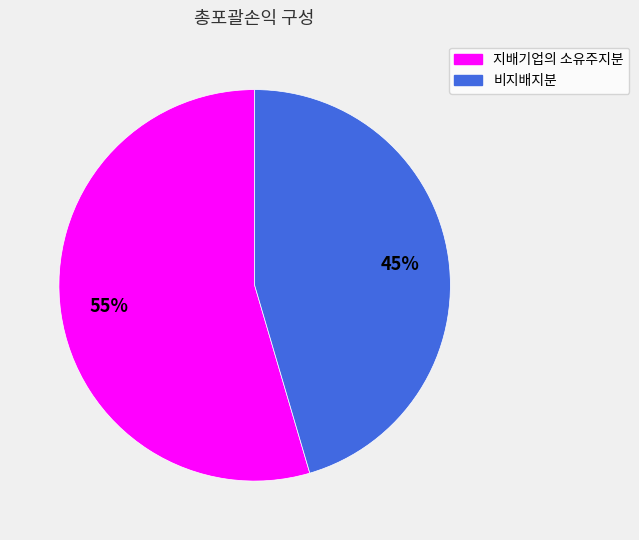

Which category has the smallest portion of the pie?

비지배지분